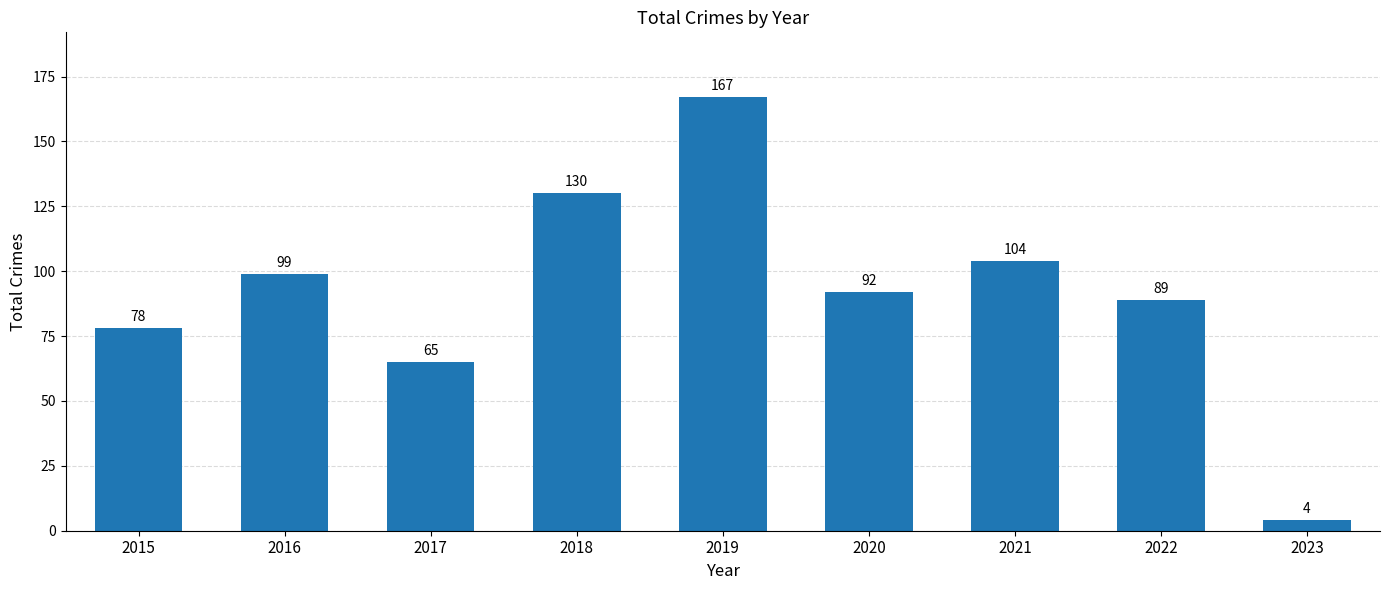

The value at 2020 is 92. True or false?

True